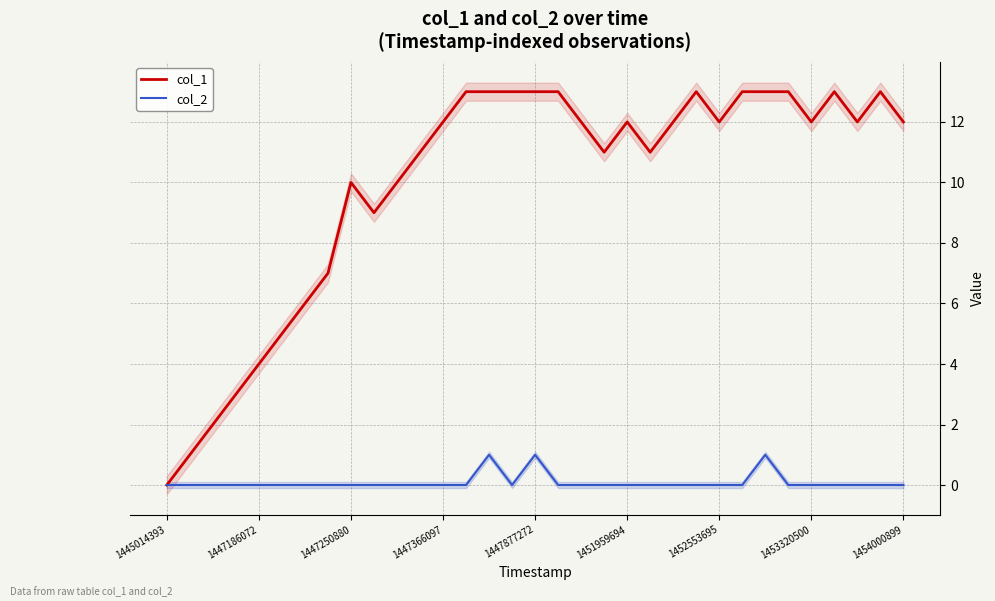

At 17, list the series in order from smallest to largest.

col_2, col_1